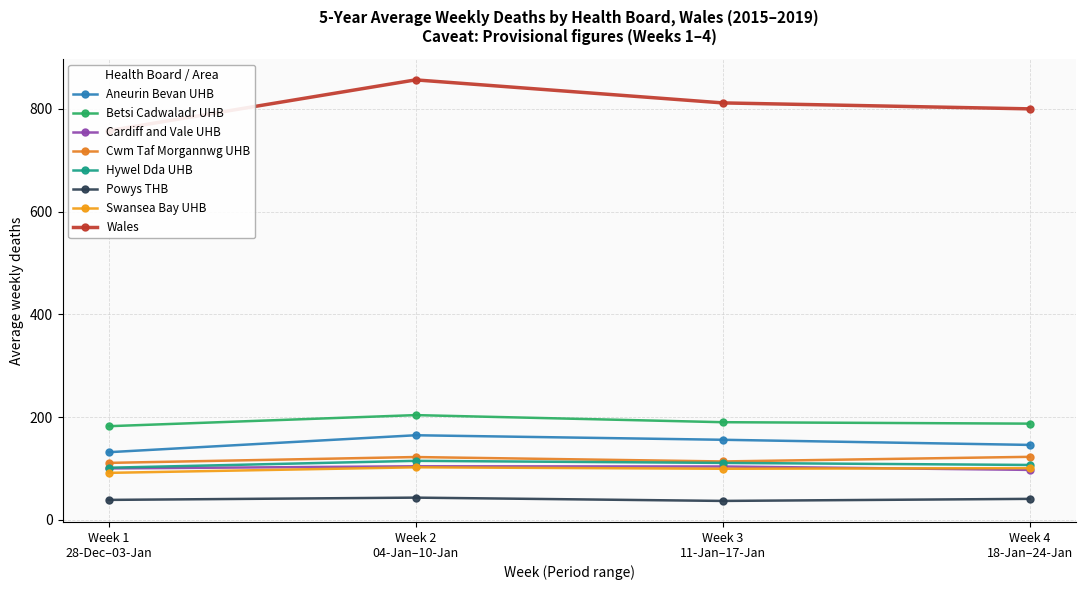

Which series has the largest range (max minus min)?

Wales